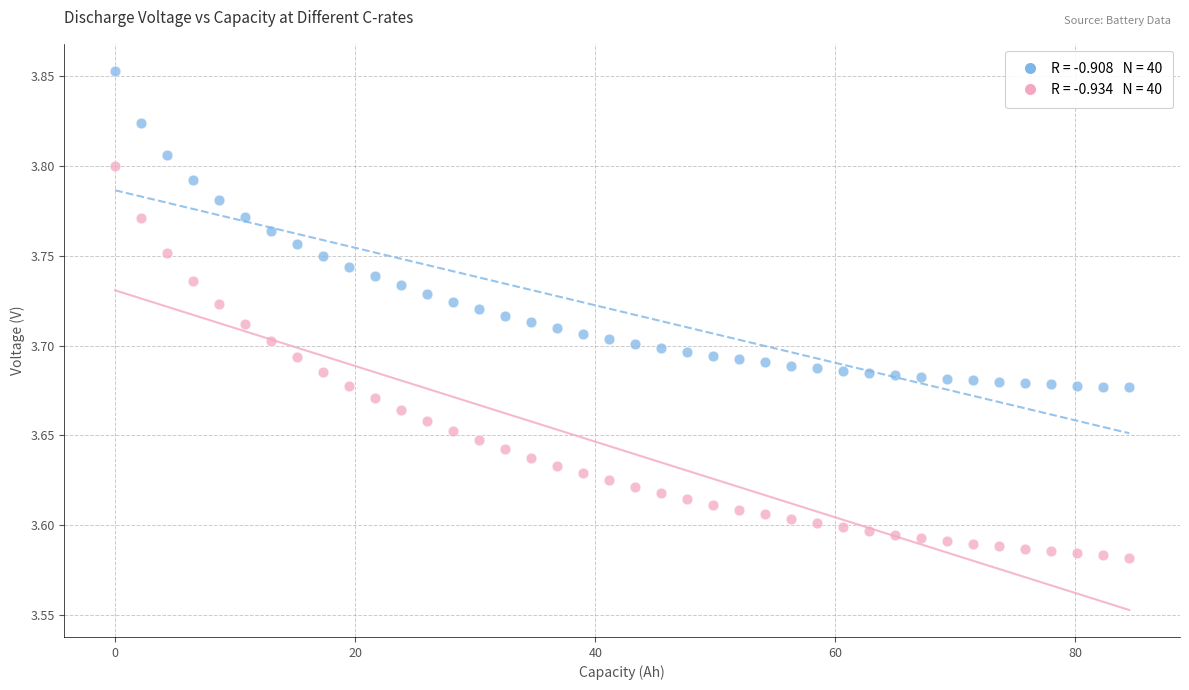

Across all data points, what is the range of Y values (max minus min)?

0.3